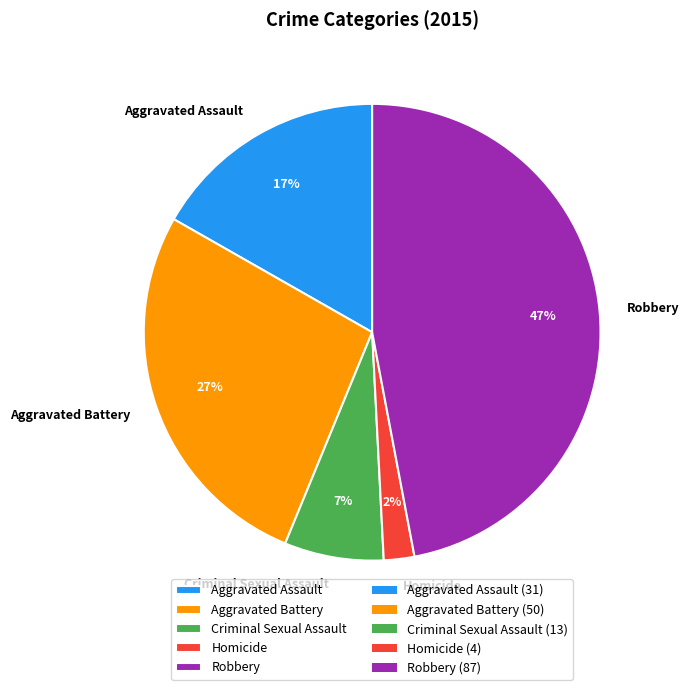

Count the number of slices in the pie.

5